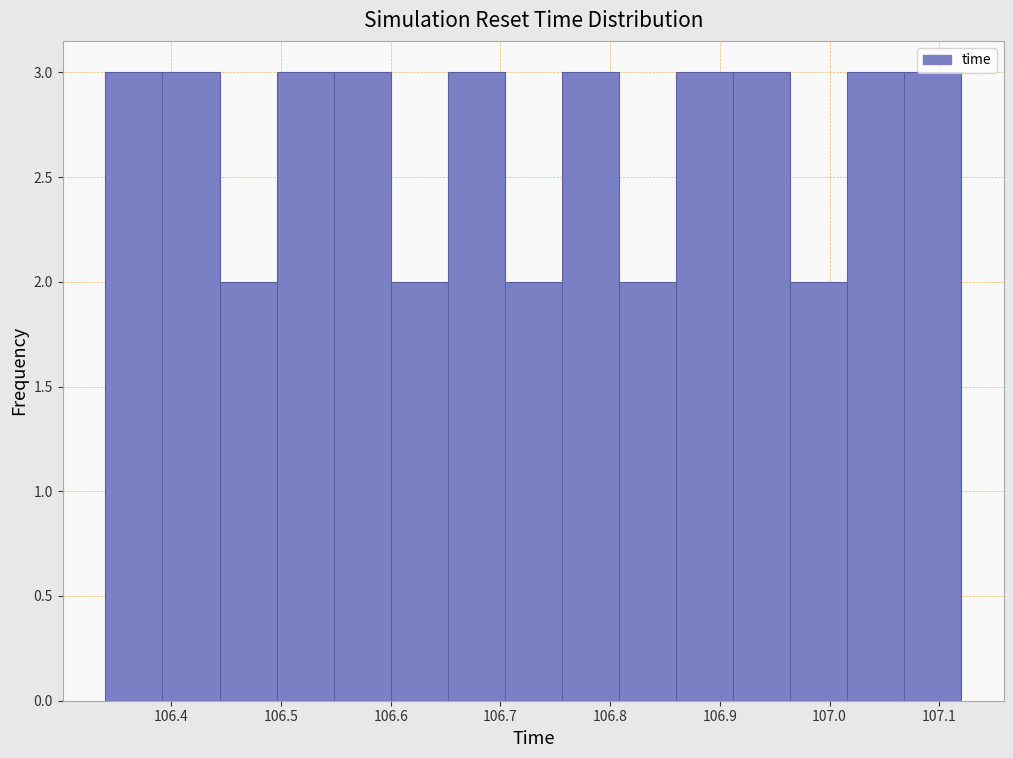

Reading left to right, transcribe this chart: for each bar, give the range it covers on the x-axis and its height. Neither the bar edges nor the heights are printed on the chart, so give them approximately, as read against the axes.

106.340 to 106.392: 3
106.392 to 106.444: 3
106.444 to 106.496: 2
106.496 to 106.548: 3
106.548 to 106.600: 3
106.600 to 106.652: 2
106.652 to 106.704: 3
106.704 to 106.756: 2
106.756 to 106.808: 3
106.808 to 106.860: 2
106.860 to 106.912: 3
106.912 to 106.964: 3
106.964 to 107.016: 2
107.016 to 107.068: 3
107.068 to 107.120: 3